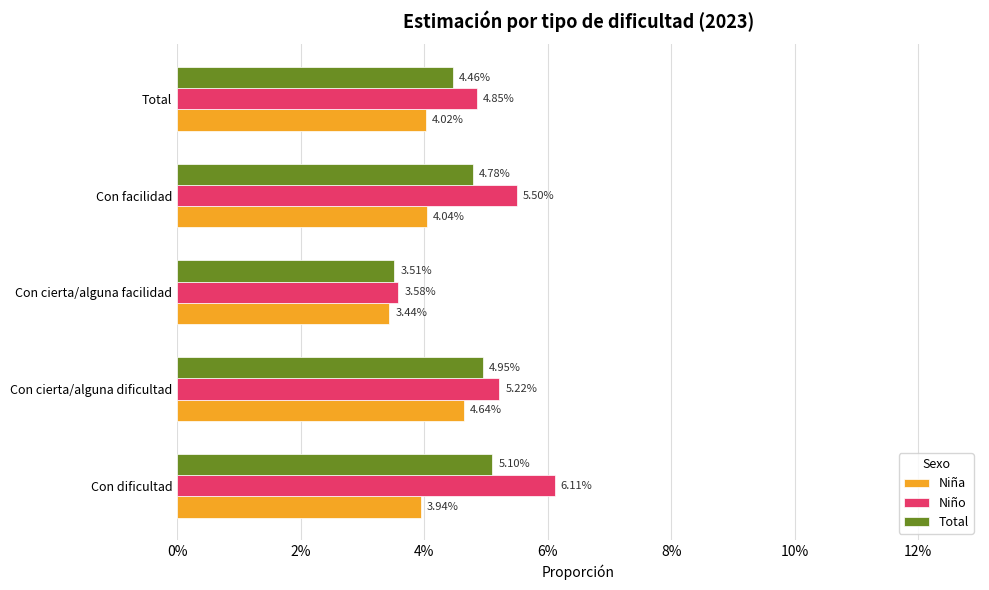

What are all the series names shown in the legend?

Niña, Niño, Total